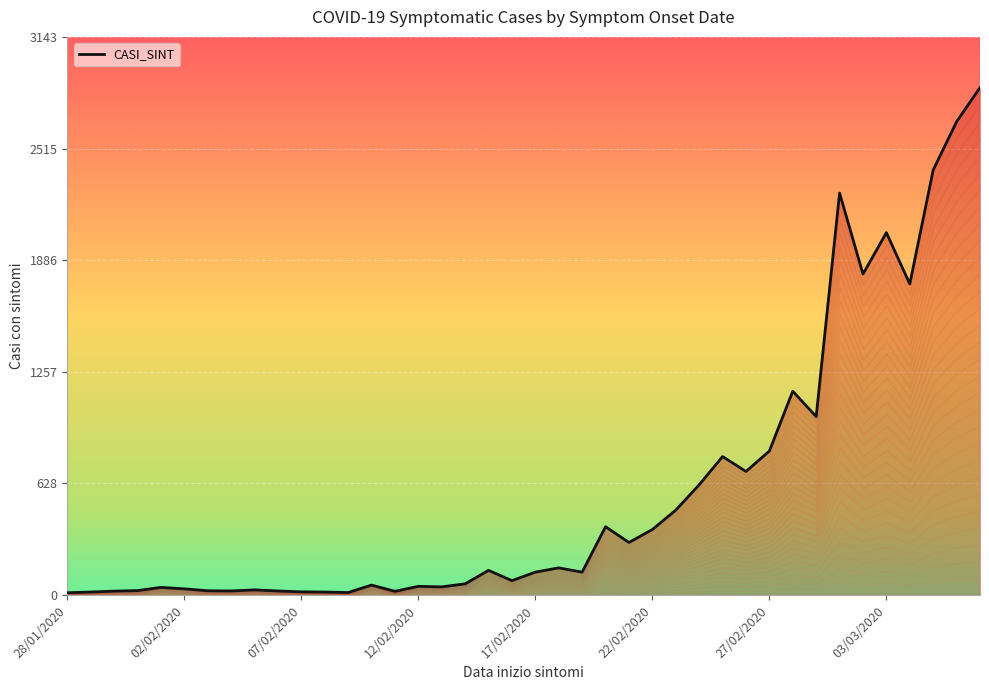

What is the minimum value shown in the chart?

13